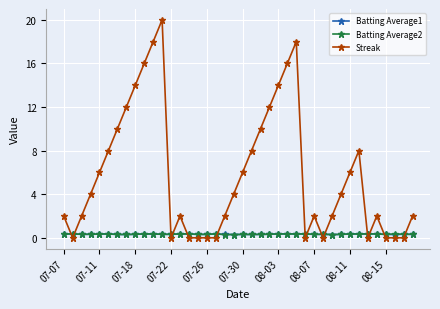

What are all the series names shown in the legend?

Batting Average1, Batting Average2, Streak